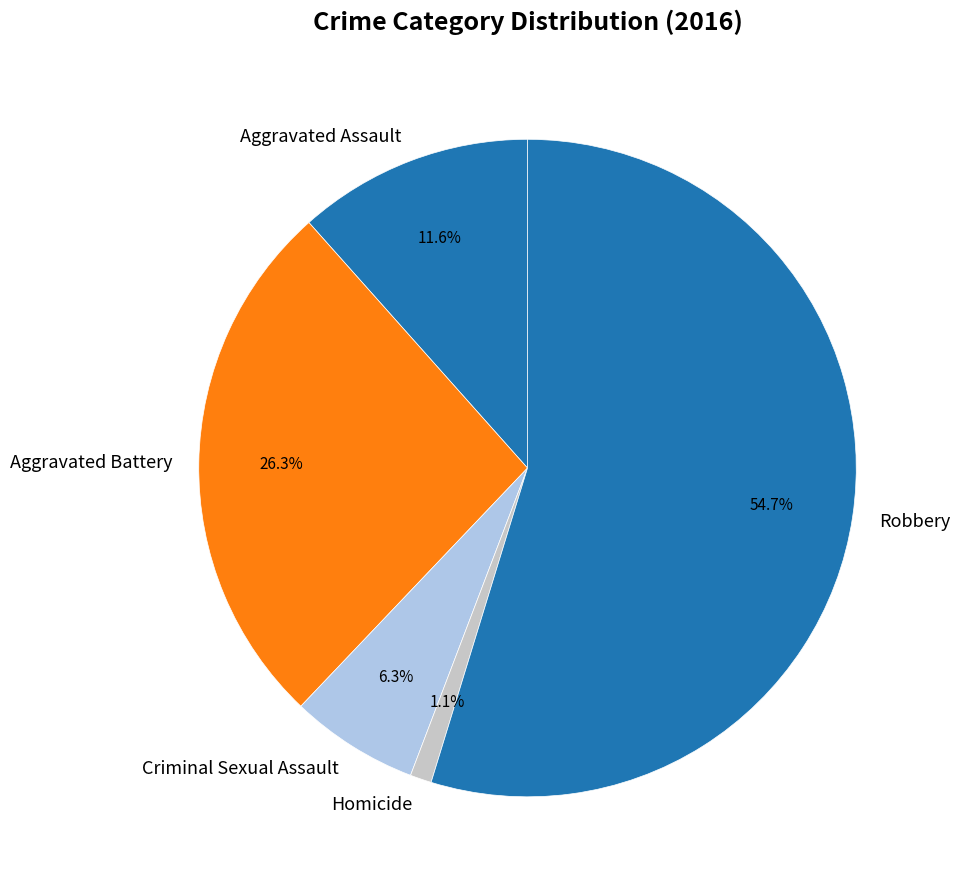

Does Homicide represent more than half of the total?

No